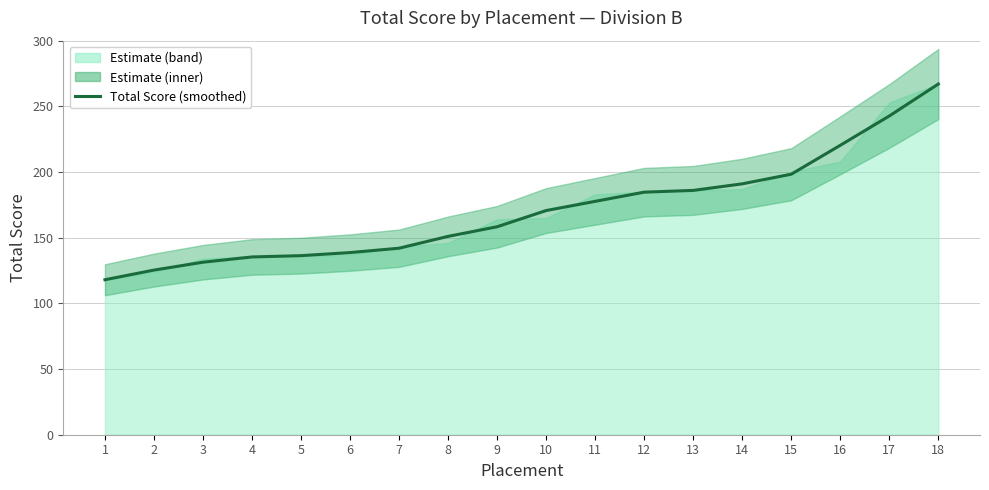

Rank the categories by value from highest to lowest.

18, 17, 16, 15, 14, 13, 12, 11, 10, 9, 8, 7, 6, 5, 4, 3, 2, 1